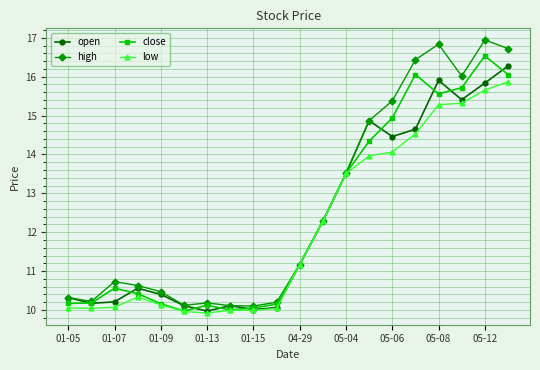

Which series has the widest spread of values?

high